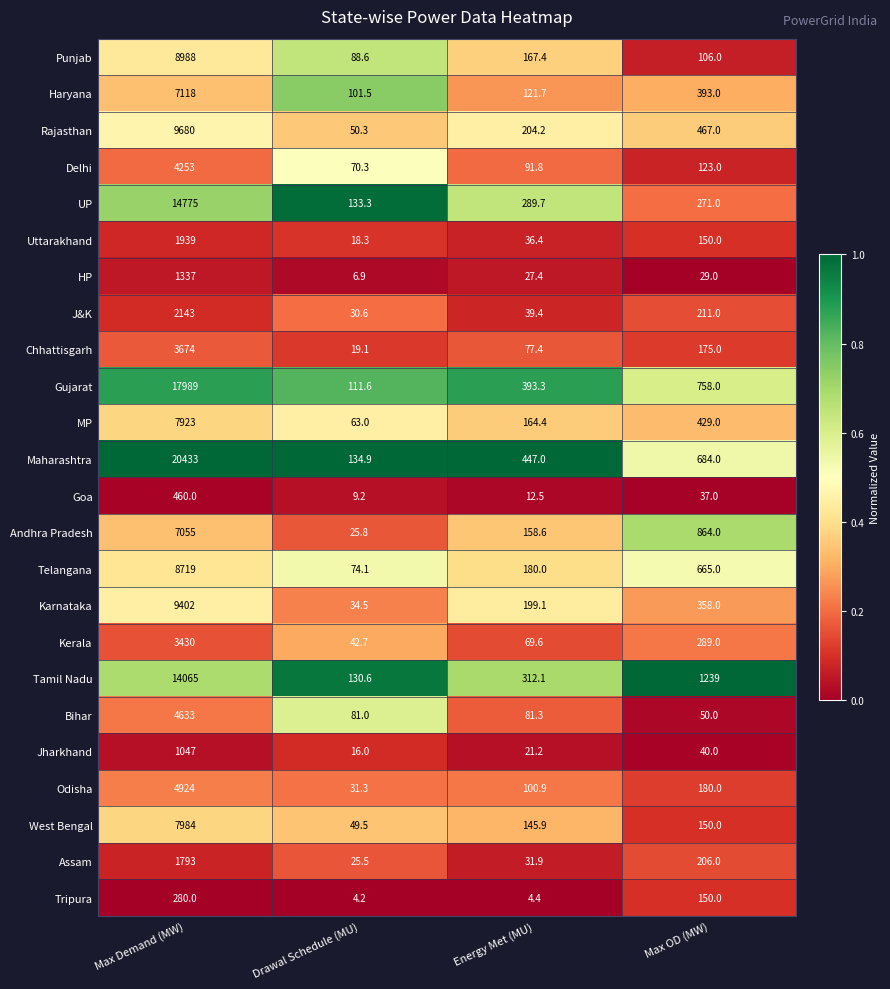

What is the difference between the maximum and minimum values in the Delhi series?

4182.7